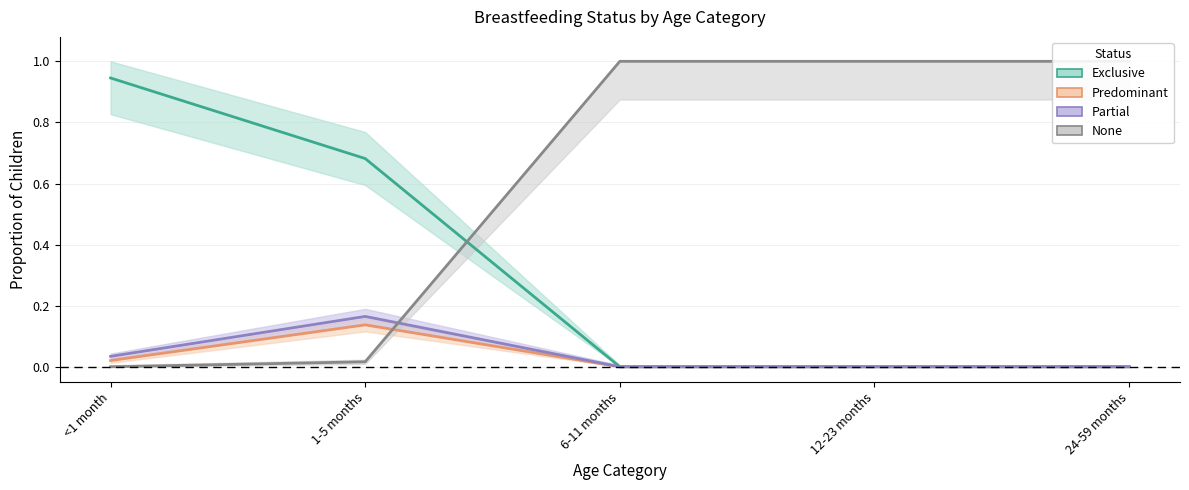

Where is the first local maximum for Partial?

1-5 months